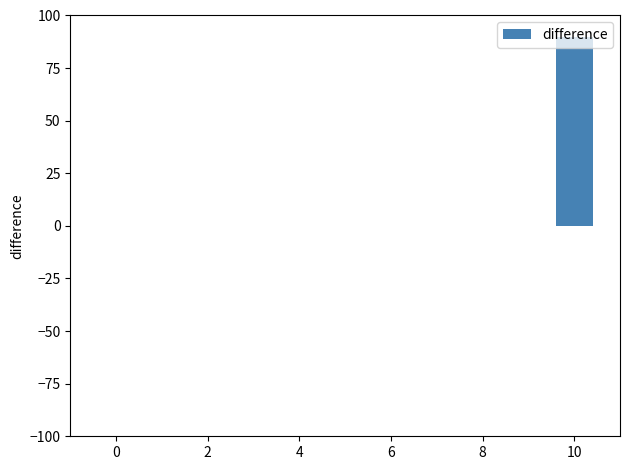

What is the average value?

8.2